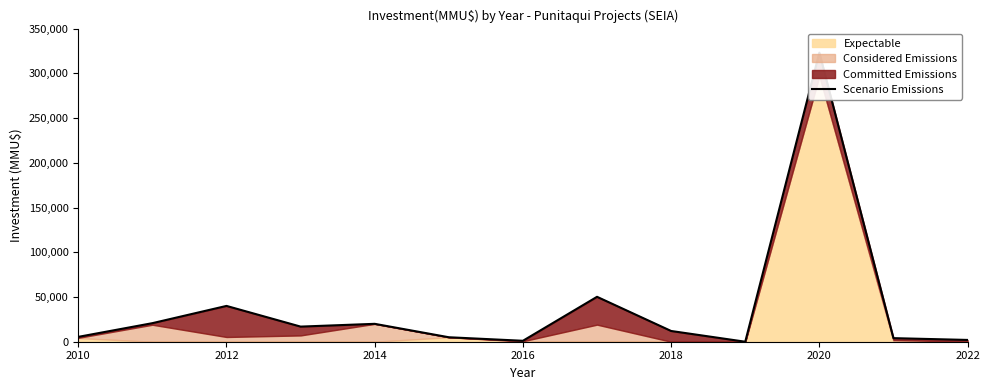

The value at 2022 is 2000. True or false?

True